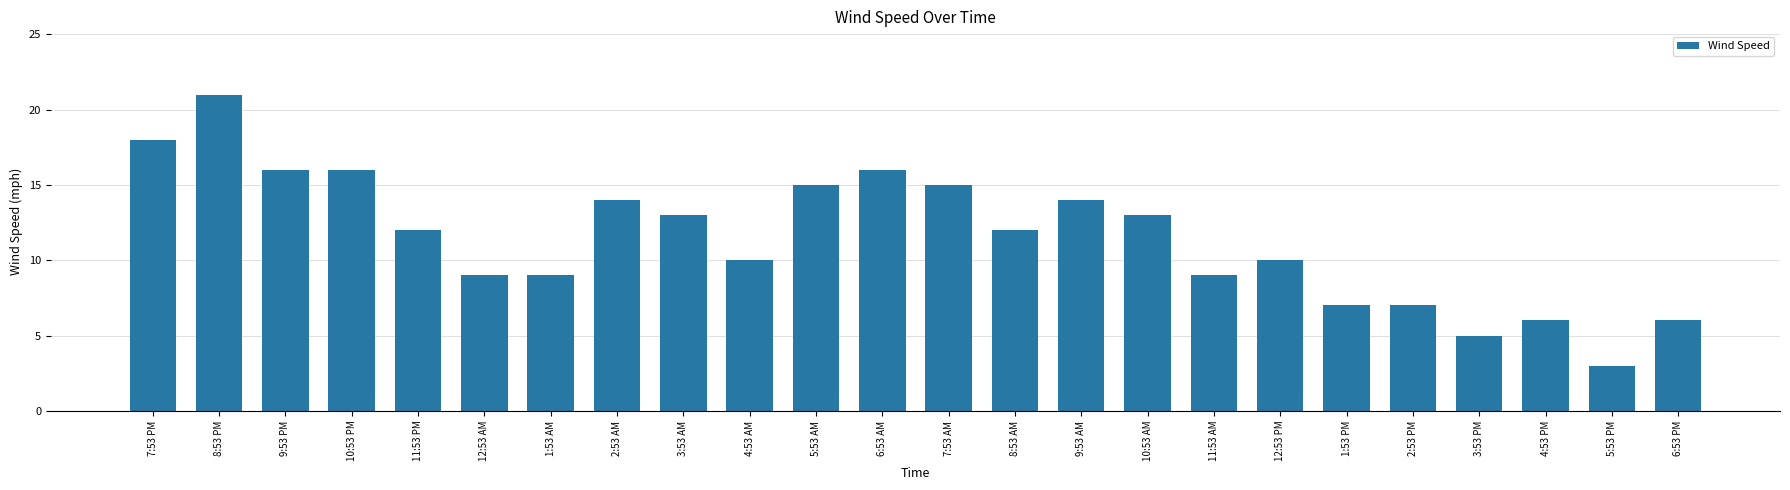

What is the ratio of the value at 9:53 PM to the value at 12:53 AM?

1.8